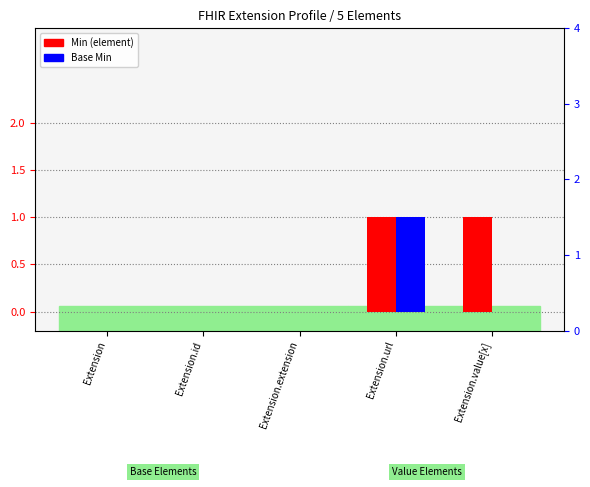

Which series has the largest range (max minus min)?

Min